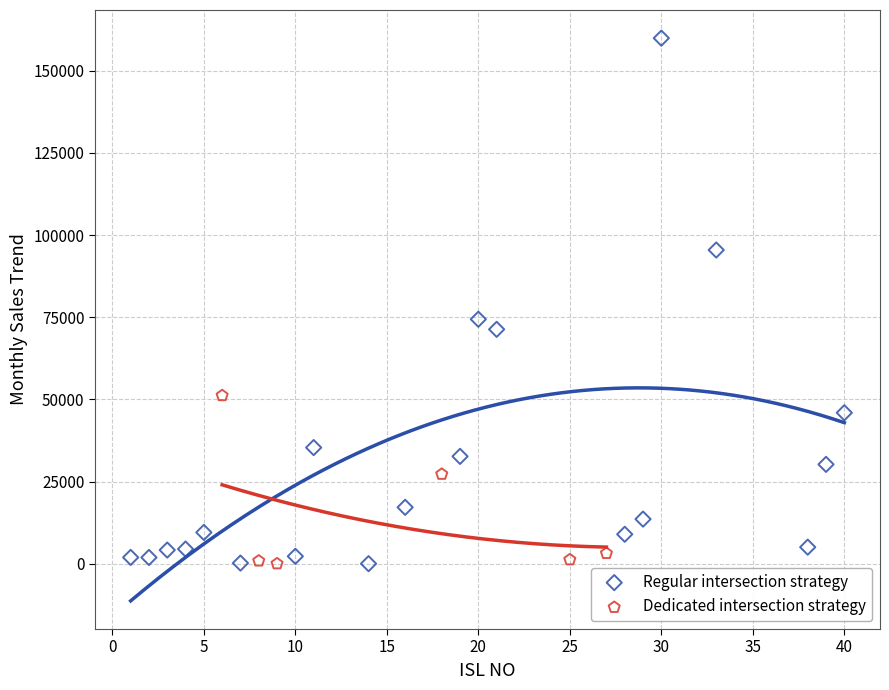

Which series has the widest spread of Y values?

Regular intersection strategy